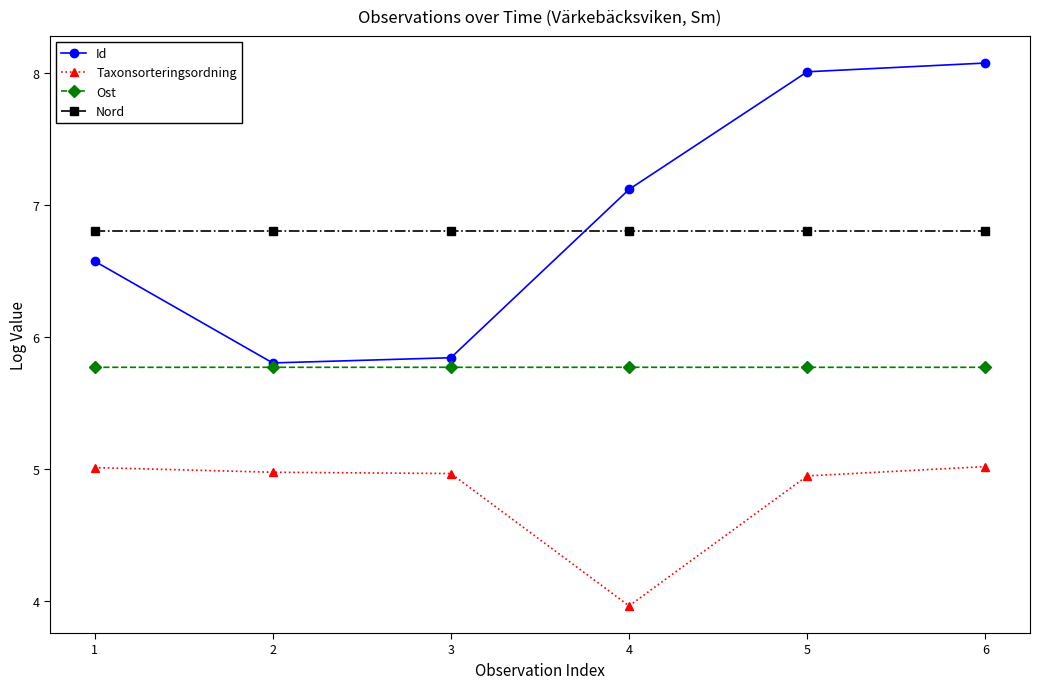

Which series changed the most between 2 and 4?

Id